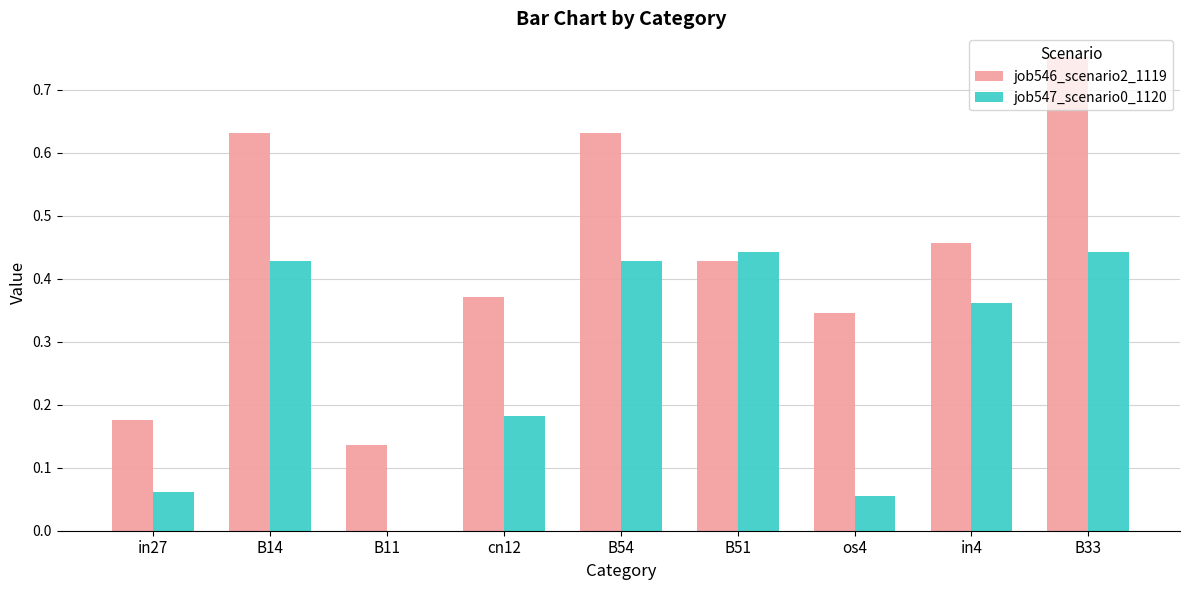

Between B11 and cn12, which series saw the biggest shift?

job546_scenario2_1119